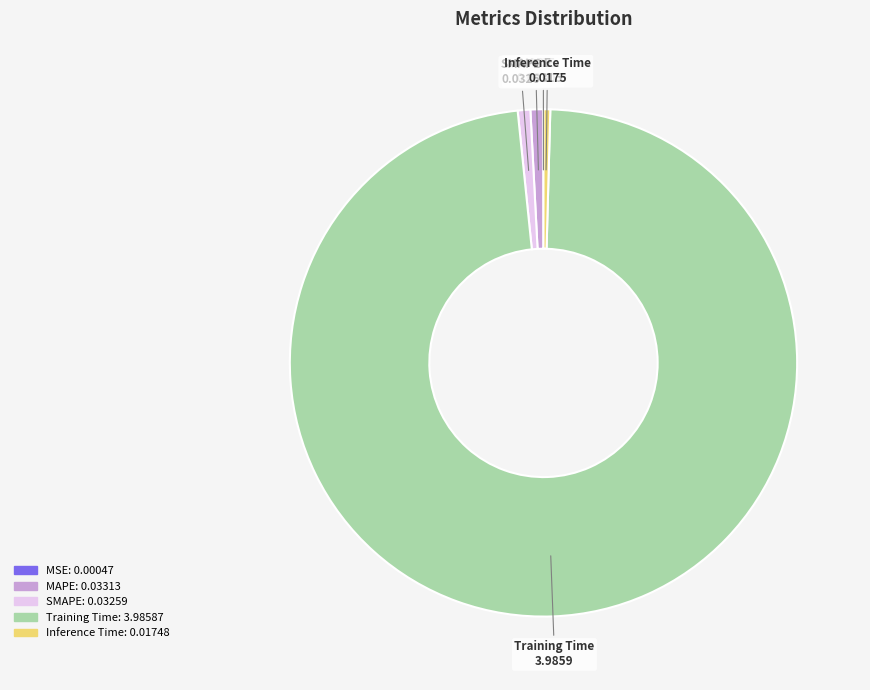

Does any single category account for the majority?

Yes